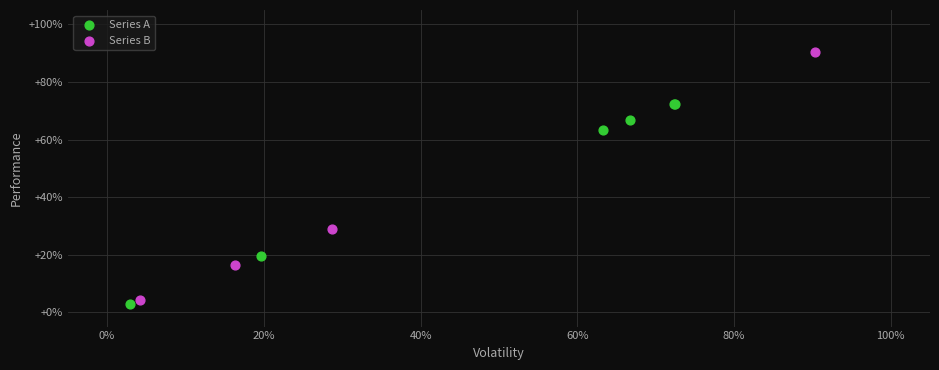

Which series contains the lowest Y value?

Series A